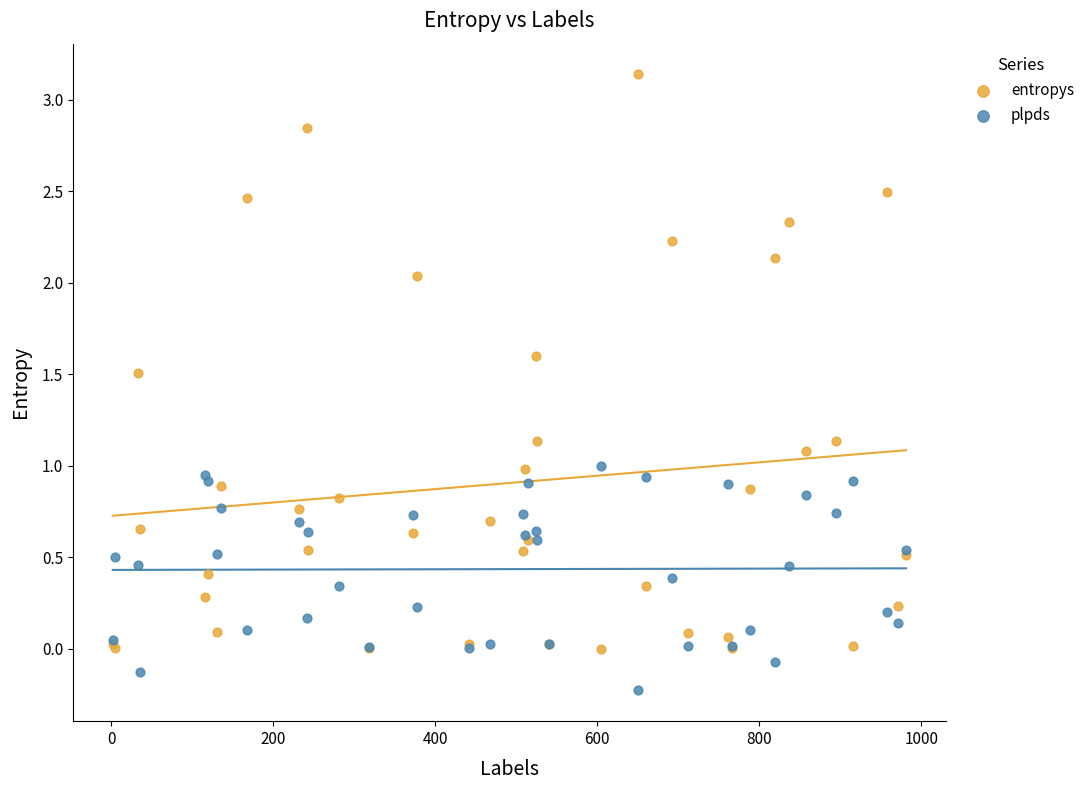

Which series has the largest Y range (max minus min)?

entropys